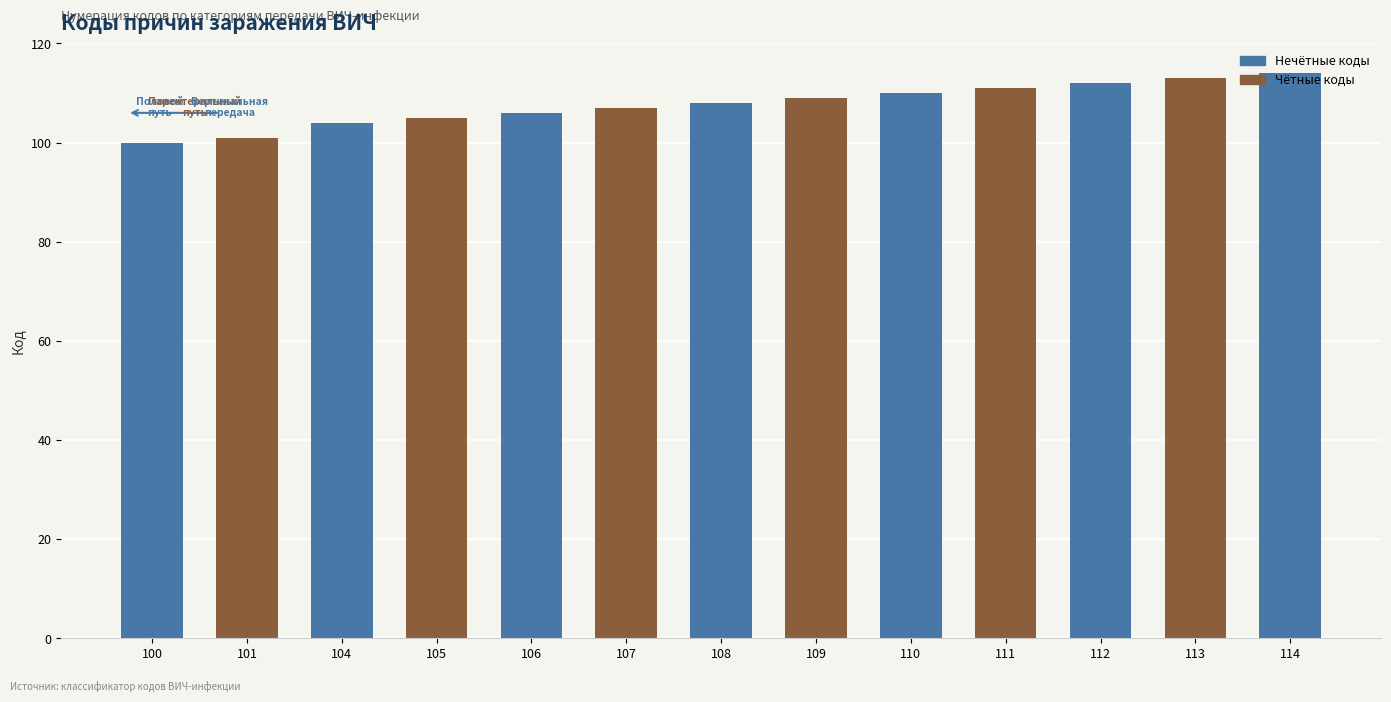

What is the average value?

108